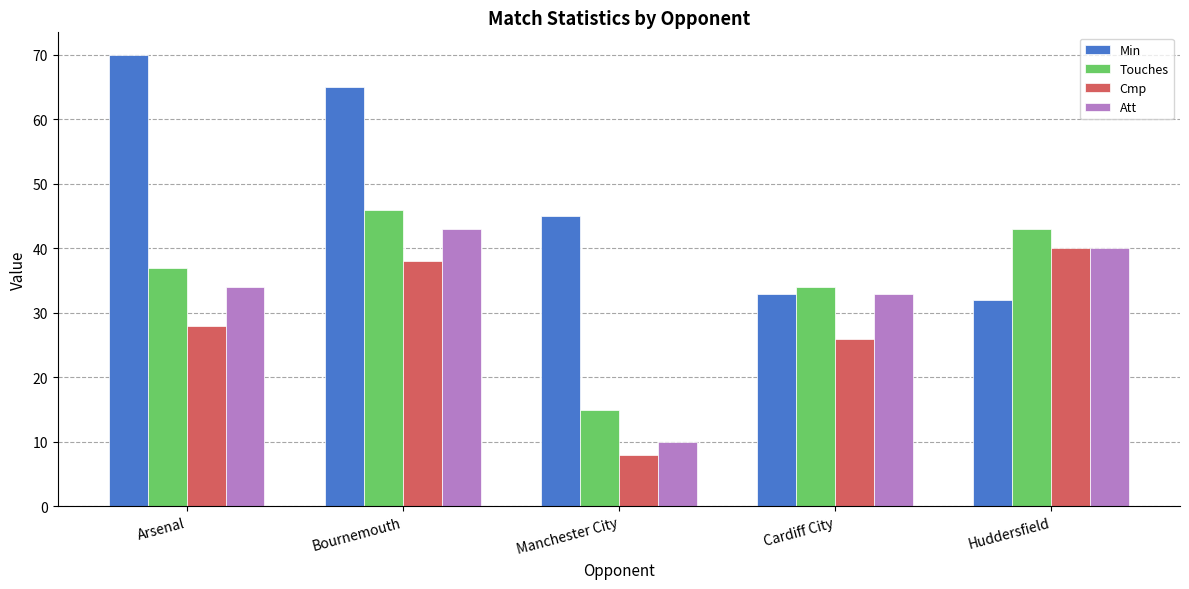

What is the value of the Cmp bar at the 4th from the left?

26